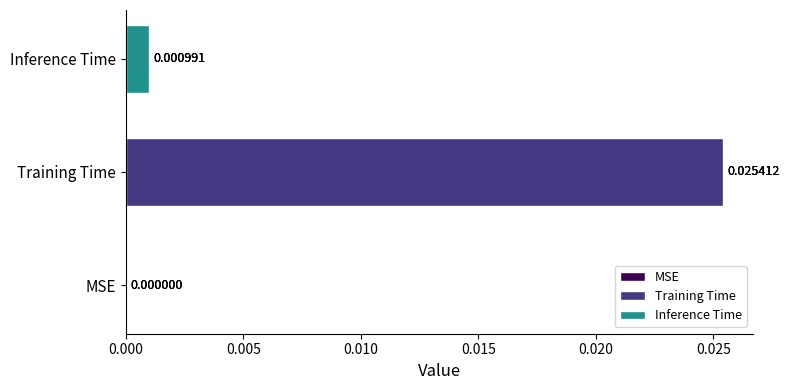

Which has a higher value, Inference Time or MSE?

Inference Time